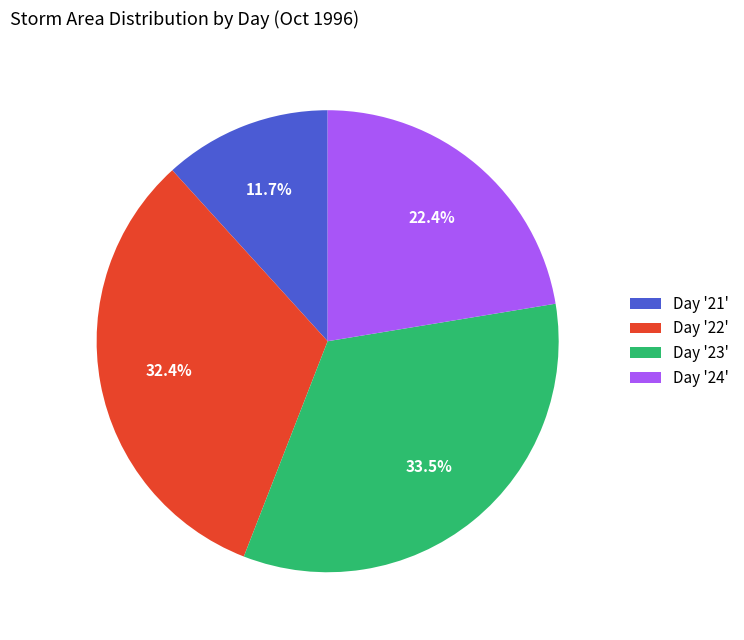

Is there a majority slice in this chart?

No